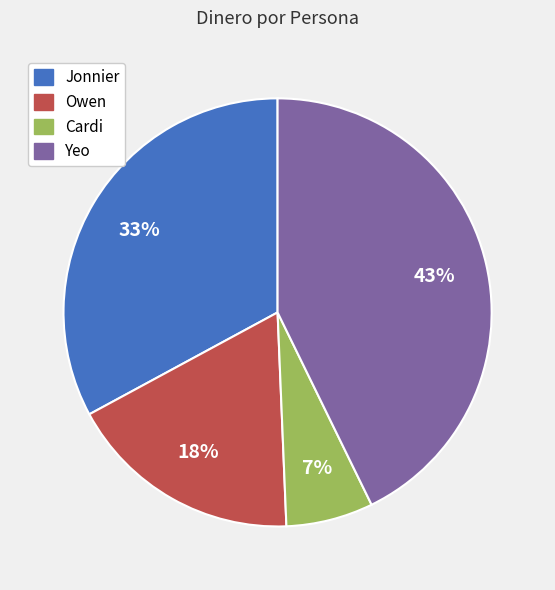

Rank the categories by value from lowest to highest.

Cardi, Owen, Jonnier, Yeo